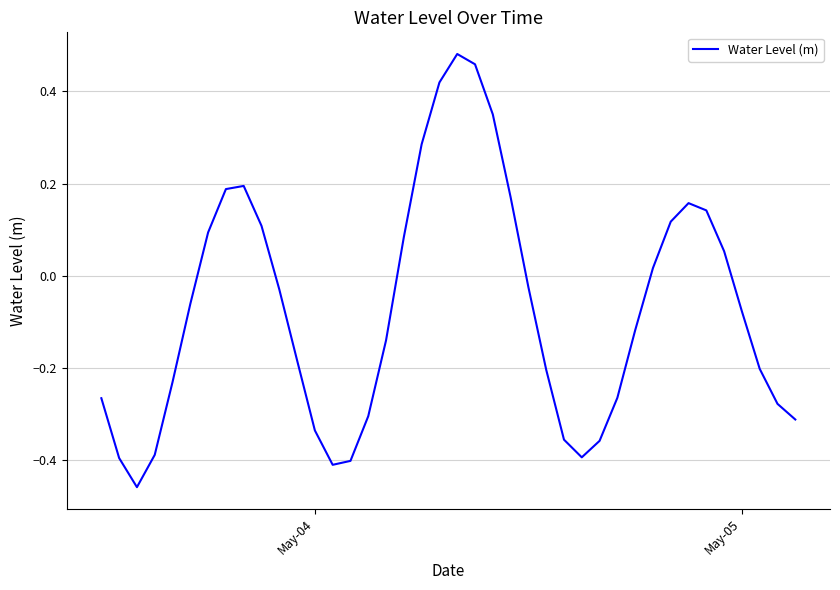

Does the chart display data point markers on the line(s)?

No